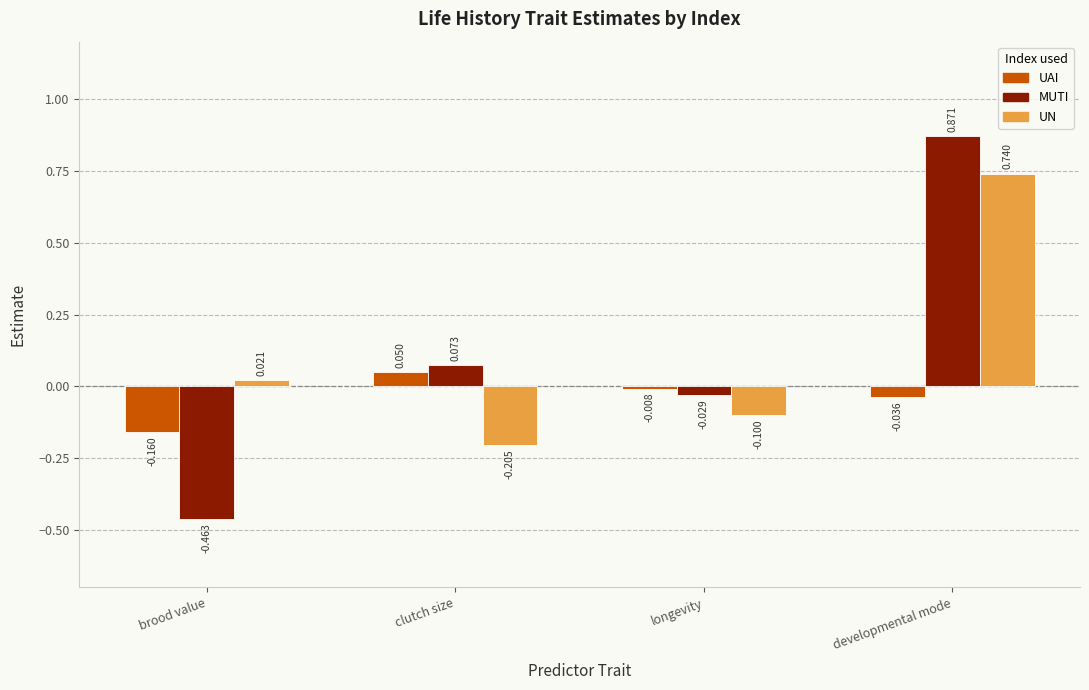

Are the bars grouped side by side (vs. stacked)?

Yes